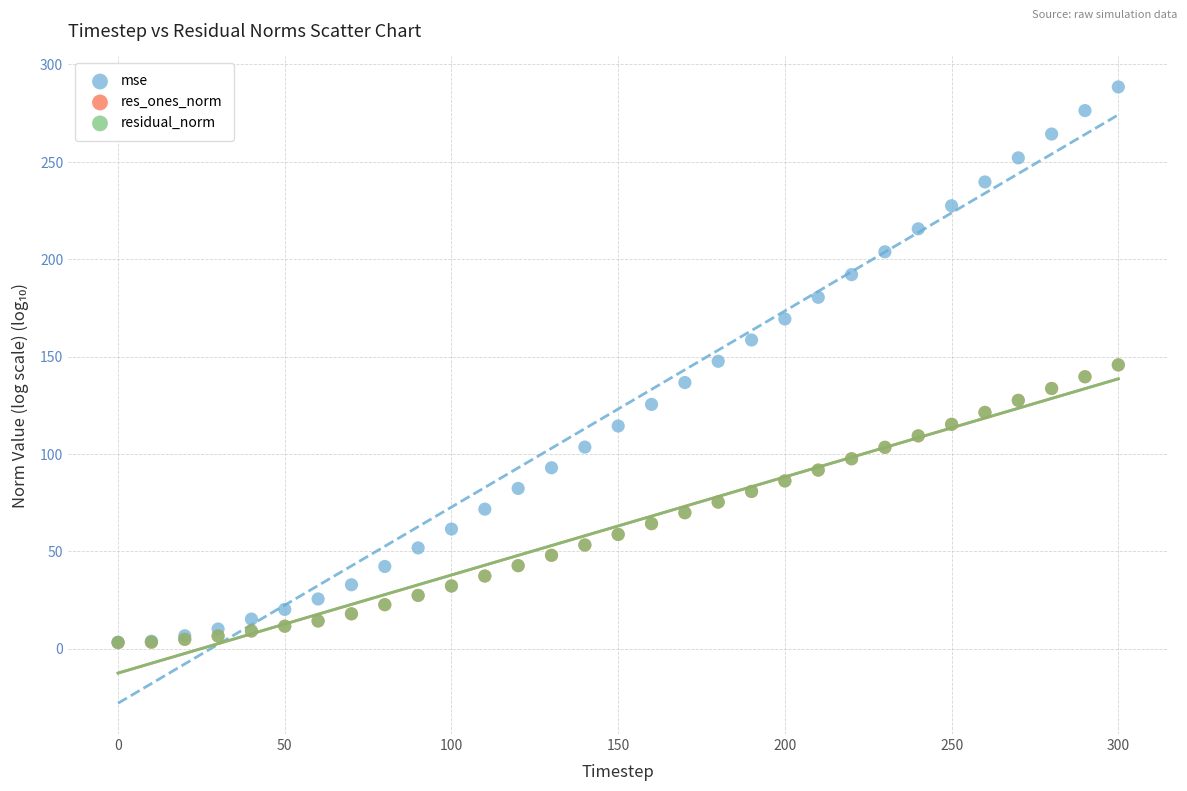

What are all the series names shown in the legend?

mse, res_ones_norm, residual_norm